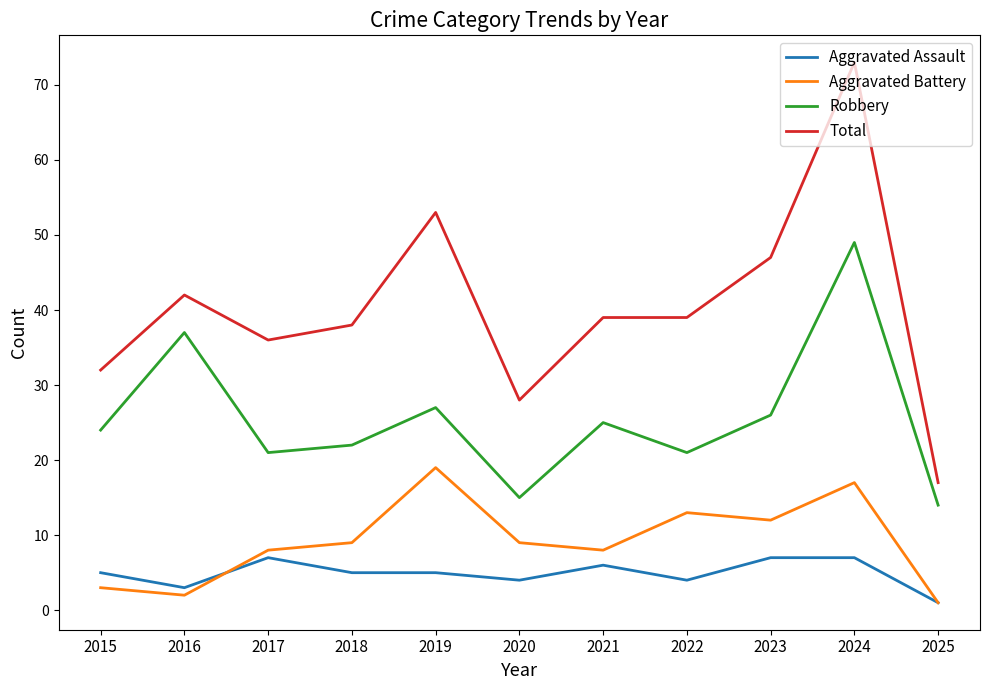

In Aggravated Battery, how many points are higher than both neighbors (excluding endpoints)?

3